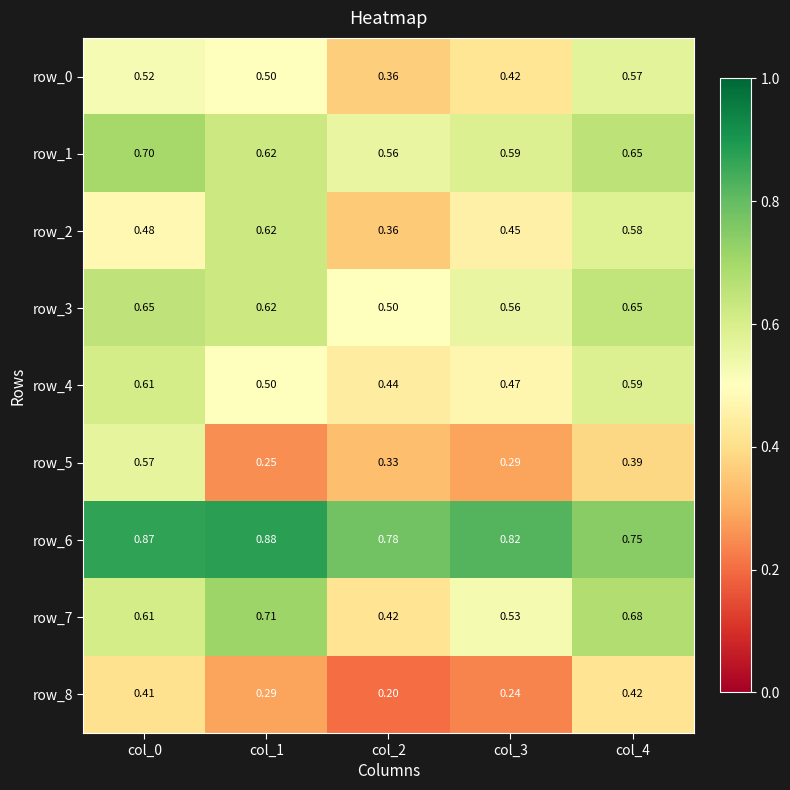

Which series has the largest total across all categories?

row_6